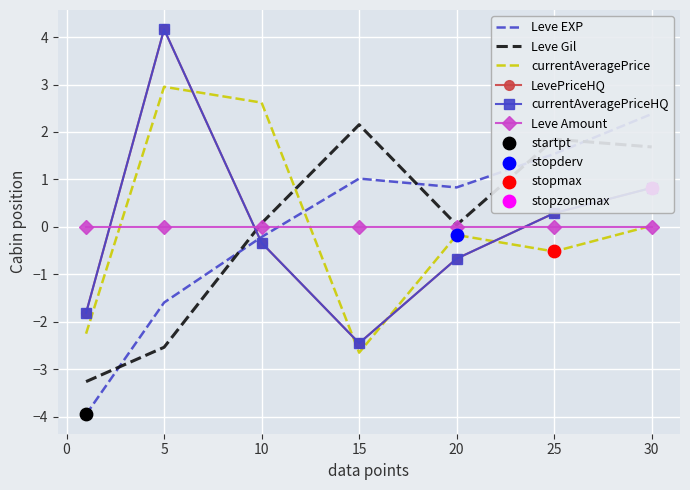

What are all the series names shown in the legend?

Leve EXP, Leve Gil, currentAveragePrice, LevePriceHQ, currentAveragePriceHQ, Leve Amount